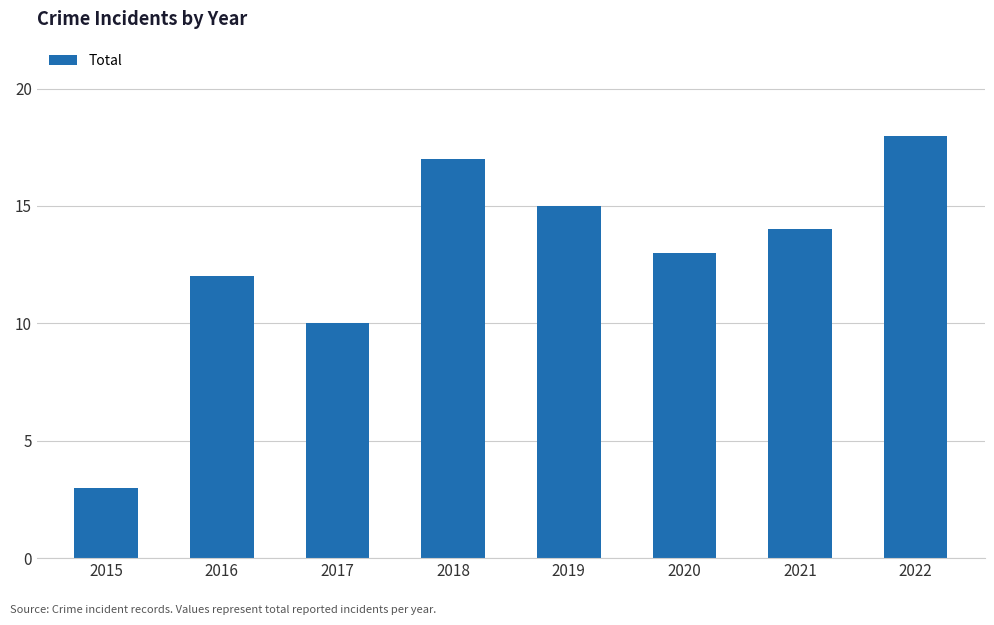

The chart shows a value of 17 at 2018. True or false?

True